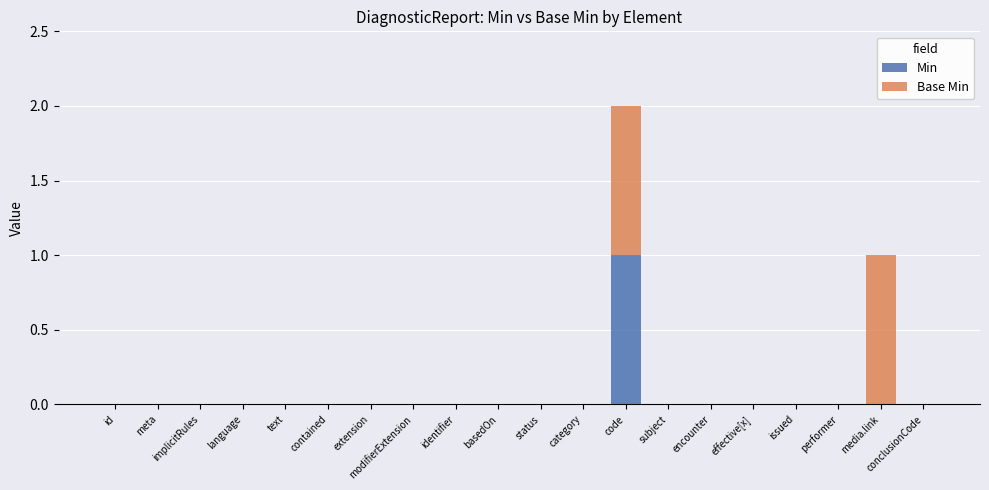

Count the number of data series in this chart.

2